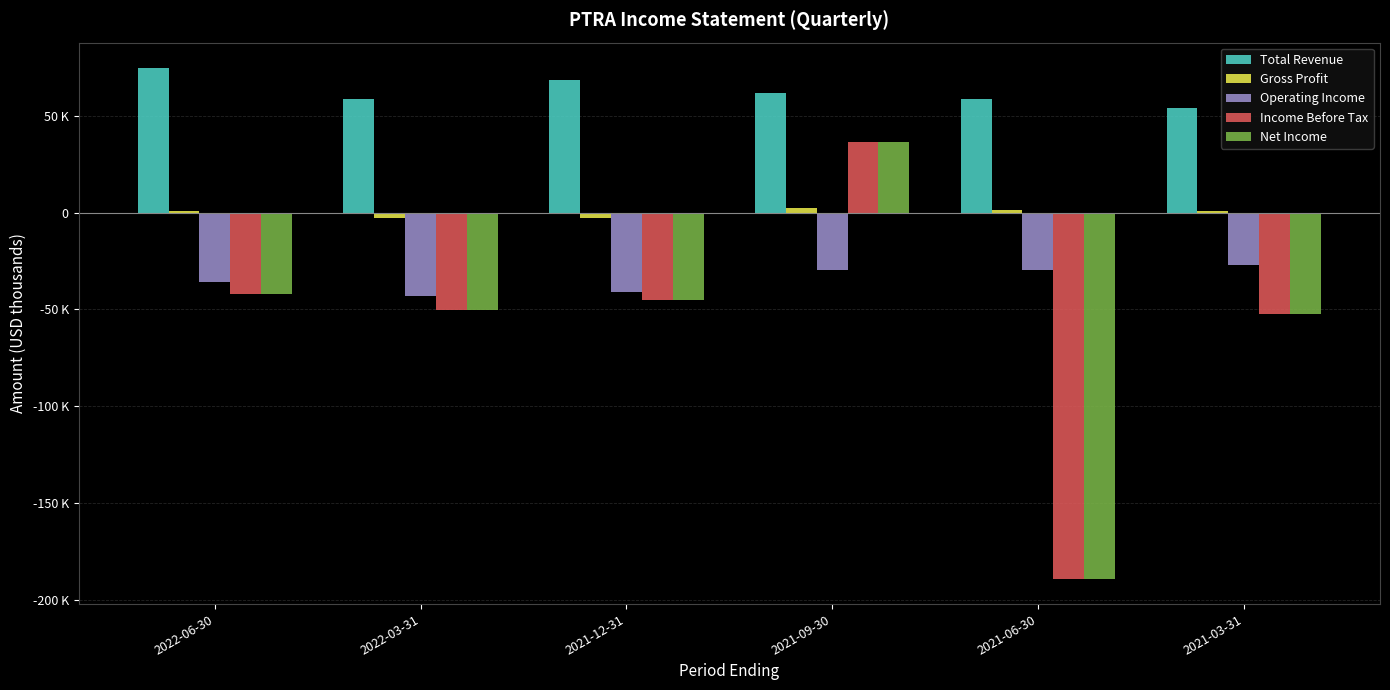

Does the chart contain stacked bars?

No